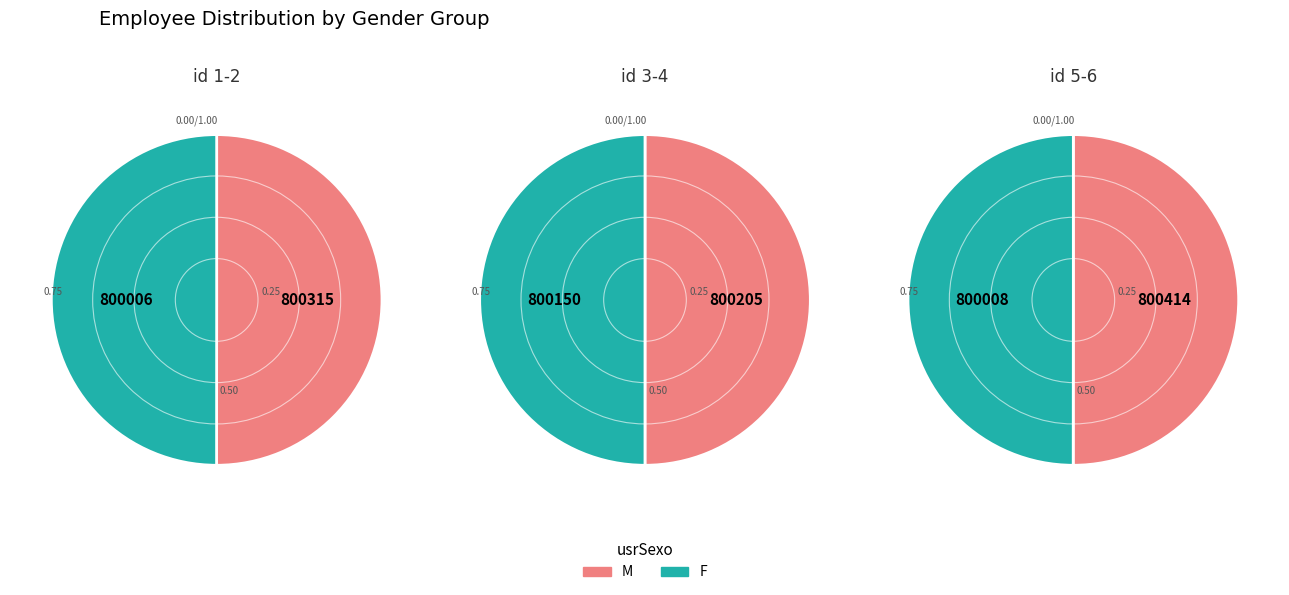

Does any single category account for the majority?

No